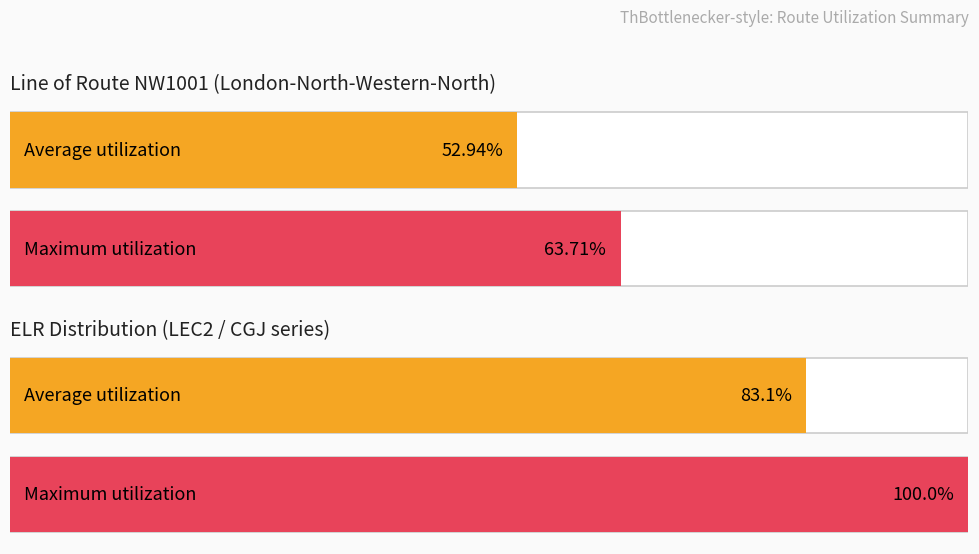

Between 6 and 508, which is larger?

508